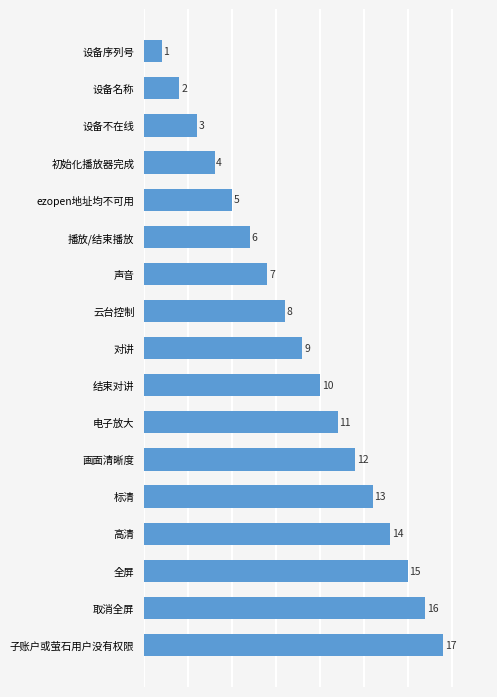

The chart shows a value of 6 at 播放/结束播放. True or false?

True